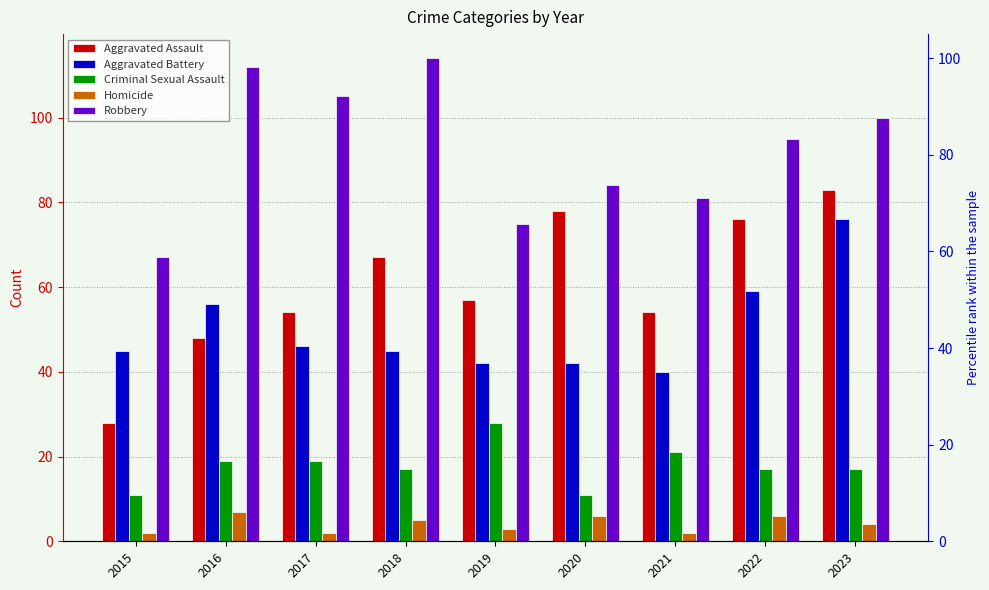

Reading left to right, extract all data points from this chart.

Aggravated Assault: 2015=28	2016=48	2017=54	2018=67	2019=57	2020=78	2021=54	2022=76	2023=83
Aggravated Battery: 2015=45	2016=56	2017=46	2018=45	2019=42	2020=42	2021=40	2022=59	2023=76
Criminal Sexual Assault: 2015=11	2016=19	2017=19	2018=17	2019=28	2020=11	2021=21	2022=17	2023=17
Homicide: 2015=2	2016=7	2017=2	2018=5	2019=3	2020=6	2021=2	2022=6	2023=4
Robbery: 2015=67	2016=112	2017=105	2018=114	2019=75	2020=84	2021=81	2022=95	2023=100